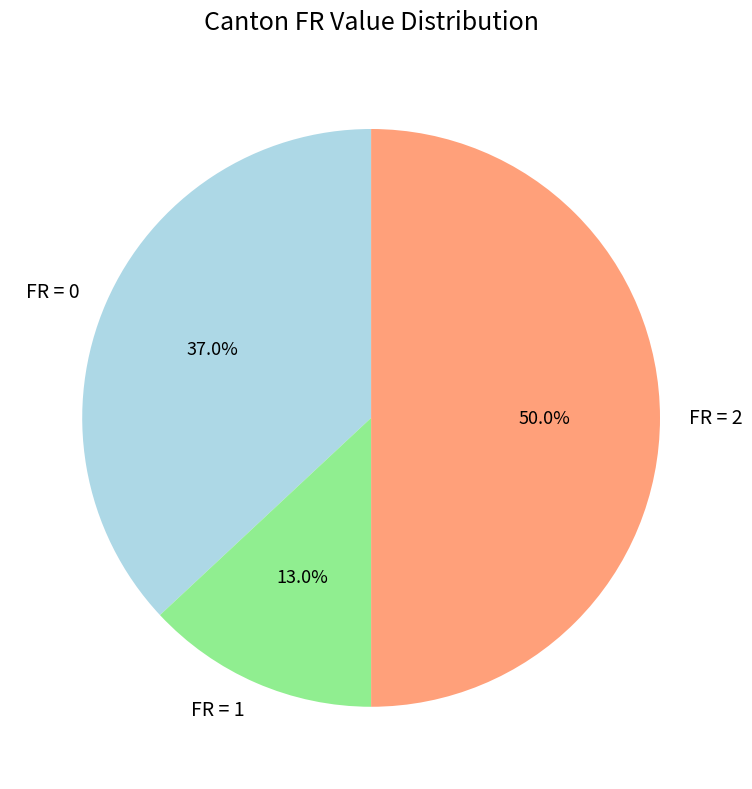

Count the number of slices in the pie.

3